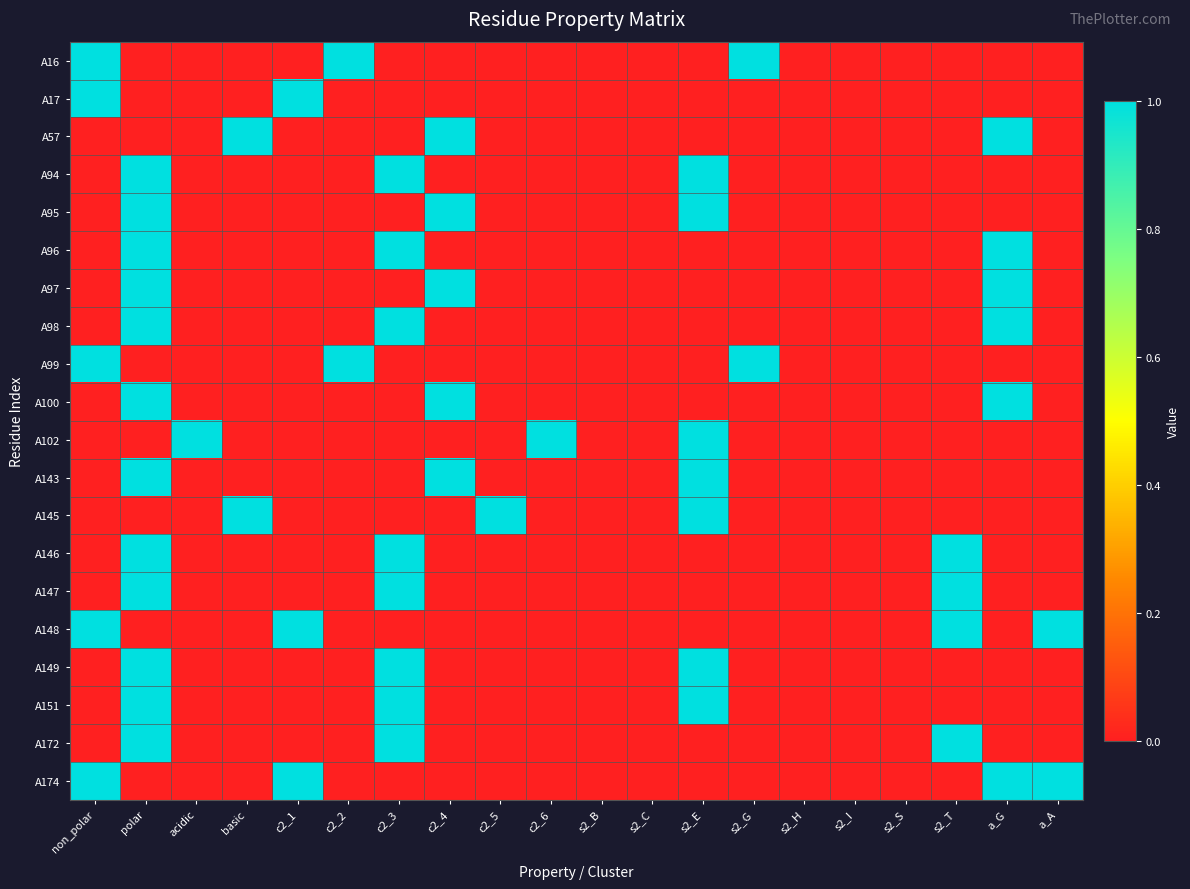

Reading right to left, list all the values displayed in this chart.

A16: a_A=0	a_G=0	s2_T=0	s2_S=0	s2_I=0	s2_H=0	s2_G=1	s2_E=0	s2_C=0	s2_B=0	c2_6=0	c2_5=0	c2_4=0	c2_3=0	c2_2=1	c2_1=0	basic=0	acidic=0	polar=0	non_polar=1
A17: a_A=0	a_G=0	s2_T=0	s2_S=0	s2_I=0	s2_H=0	s2_G=0	s2_E=0	s2_C=0	s2_B=0	c2_6=0	c2_5=0	c2_4=0	c2_3=0	c2_2=0	c2_1=1	basic=0	acidic=0	polar=0	non_polar=1
A57: a_A=0	a_G=1	s2_T=0	s2_S=0	s2_I=0	s2_H=0	s2_G=0	s2_E=0	s2_C=0	s2_B=0	c2_6=0	c2_5=0	c2_4=1	c2_3=0	c2_2=0	c2_1=0	basic=1	acidic=0	polar=0	non_polar=0
A94: a_A=0	a_G=0	s2_T=0	s2_S=0	s2_I=0	s2_H=0	s2_G=0	s2_E=1	s2_C=0	s2_B=0	c2_6=0	c2_5=0	c2_4=0	c2_3=1	c2_2=0	c2_1=0	basic=0	acidic=0	polar=1	non_polar=0
A95: a_A=0	a_G=0	s2_T=0	s2_S=0	s2_I=0	s2_H=0	s2_G=0	s2_E=1	s2_C=0	s2_B=0	c2_6=0	c2_5=0	c2_4=1	c2_3=0	c2_2=0	c2_1=0	basic=0	acidic=0	polar=1	non_polar=0
A96: a_A=0	a_G=1	s2_T=0	s2_S=0	s2_I=0	s2_H=0	s2_G=0	s2_E=0	s2_C=0	s2_B=0	c2_6=0	c2_5=0	c2_4=0	c2_3=1	c2_2=0	c2_1=0	basic=0	acidic=0	polar=1	non_polar=0
A97: a_A=0	a_G=1	s2_T=0	s2_S=0	s2_I=0	s2_H=0	s2_G=0	s2_E=0	s2_C=0	s2_B=0	c2_6=0	c2_5=0	c2_4=1	c2_3=0	c2_2=0	c2_1=0	basic=0	acidic=0	polar=1	non_polar=0
A98: a_A=0	a_G=1	s2_T=0	s2_S=0	s2_I=0	s2_H=0	s2_G=0	s2_E=0	s2_C=0	s2_B=0	c2_6=0	c2_5=0	c2_4=0	c2_3=1	c2_2=0	c2_1=0	basic=0	acidic=0	polar=1	non_polar=0
A99: a_A=0	a_G=0	s2_T=0	s2_S=0	s2_I=0	s2_H=0	s2_G=1	s2_E=0	s2_C=0	s2_B=0	c2_6=0	c2_5=0	c2_4=0	c2_3=0	c2_2=1	c2_1=0	basic=0	acidic=0	polar=0	non_polar=1
A100: a_A=0	a_G=1	s2_T=0	s2_S=0	s2_I=0	s2_H=0	s2_G=0	s2_E=0	s2_C=0	s2_B=0	c2_6=0	c2_5=0	c2_4=1	c2_3=0	c2_2=0	c2_1=0	basic=0	acidic=0	polar=1	non_polar=0
A102: a_A=0	a_G=0	s2_T=0	s2_S=0	s2_I=0	s2_H=0	s2_G=0	s2_E=1	s2_C=0	s2_B=0	c2_6=1	c2_5=0	c2_4=0	c2_3=0	c2_2=0	c2_1=0	basic=0	acidic=1	polar=0	non_polar=0
A143: a_A=0	a_G=0	s2_T=0	s2_S=0	s2_I=0	s2_H=0	s2_G=0	s2_E=1	s2_C=0	s2_B=0	c2_6=0	c2_5=0	c2_4=1	c2_3=0	c2_2=0	c2_1=0	basic=0	acidic=0	polar=1	non_polar=0
A145: a_A=0	a_G=0	s2_T=0	s2_S=0	s2_I=0	s2_H=0	s2_G=0	s2_E=1	s2_C=0	s2_B=0	c2_6=0	c2_5=1	c2_4=0	c2_3=0	c2_2=0	c2_1=0	basic=1	acidic=0	polar=0	non_polar=0
A146: a_A=0	a_G=0	s2_T=1	s2_S=0	s2_I=0	s2_H=0	s2_G=0	s2_E=0	s2_C=0	s2_B=0	c2_6=0	c2_5=0	c2_4=0	c2_3=1	c2_2=0	c2_1=0	basic=0	acidic=0	polar=1	non_polar=0
A147: a_A=0	a_G=0	s2_T=1	s2_S=0	s2_I=0	s2_H=0	s2_G=0	s2_E=0	s2_C=0	s2_B=0	c2_6=0	c2_5=0	c2_4=0	c2_3=1	c2_2=0	c2_1=0	basic=0	acidic=0	polar=1	non_polar=0
A148: a_A=1	a_G=0	s2_T=1	s2_S=0	s2_I=0	s2_H=0	s2_G=0	s2_E=0	s2_C=0	s2_B=0	c2_6=0	c2_5=0	c2_4=0	c2_3=0	c2_2=0	c2_1=1	basic=0	acidic=0	polar=0	non_polar=1
A149: a_A=0	a_G=0	s2_T=0	s2_S=0	s2_I=0	s2_H=0	s2_G=0	s2_E=1	s2_C=0	s2_B=0	c2_6=0	c2_5=0	c2_4=0	c2_3=1	c2_2=0	c2_1=0	basic=0	acidic=0	polar=1	non_polar=0
A151: a_A=0	a_G=0	s2_T=0	s2_S=0	s2_I=0	s2_H=0	s2_G=0	s2_E=1	s2_C=0	s2_B=0	c2_6=0	c2_5=0	c2_4=0	c2_3=1	c2_2=0	c2_1=0	basic=0	acidic=0	polar=1	non_polar=0
A172: a_A=0	a_G=0	s2_T=1	s2_S=0	s2_I=0	s2_H=0	s2_G=0	s2_E=0	s2_C=0	s2_B=0	c2_6=0	c2_5=0	c2_4=0	c2_3=1	c2_2=0	c2_1=0	basic=0	acidic=0	polar=1	non_polar=0
A174: a_A=1	a_G=1	s2_T=0	s2_S=0	s2_I=0	s2_H=0	s2_G=0	s2_E=0	s2_C=0	s2_B=0	c2_6=0	c2_5=0	c2_4=0	c2_3=0	c2_2=0	c2_1=1	basic=0	acidic=0	polar=0	non_polar=1